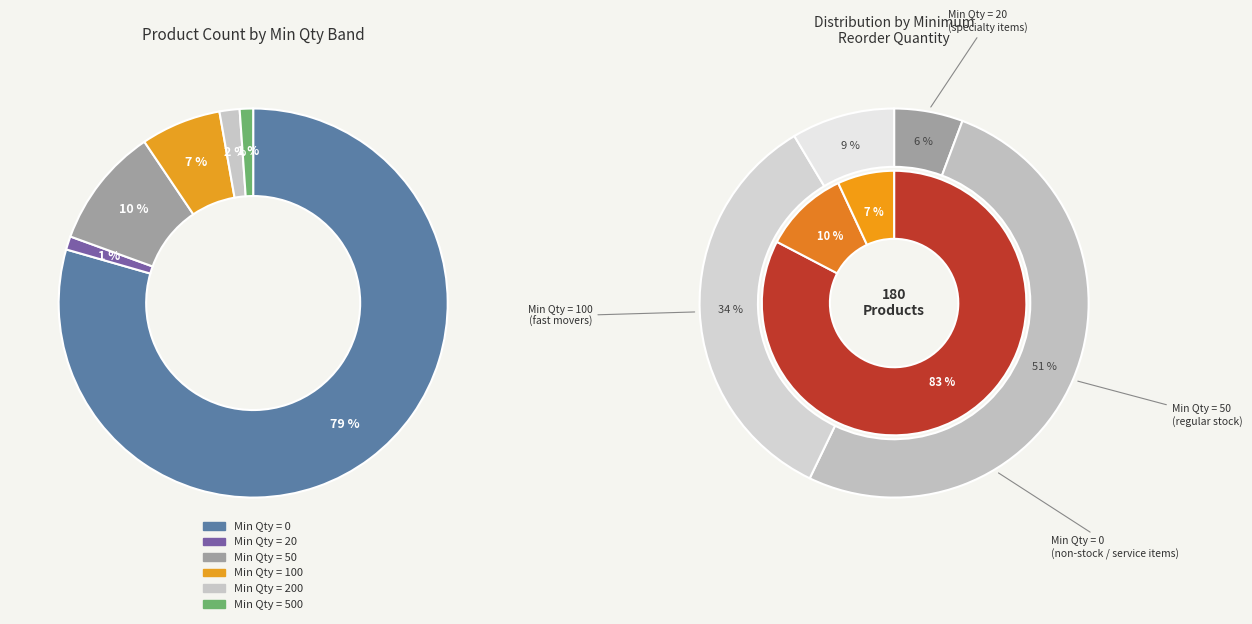

The Min Qty = 100 slice represents 1% of the pie. True or false?

False